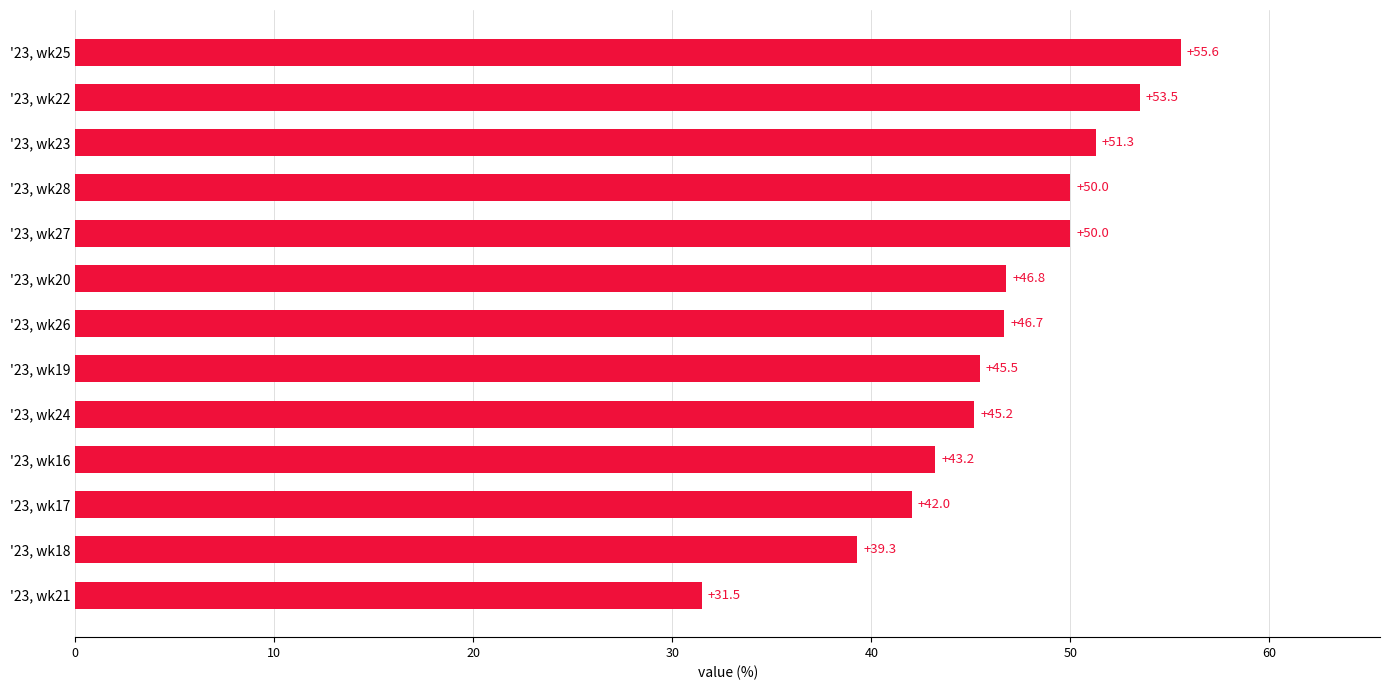

What is the sum of all values?

600.4